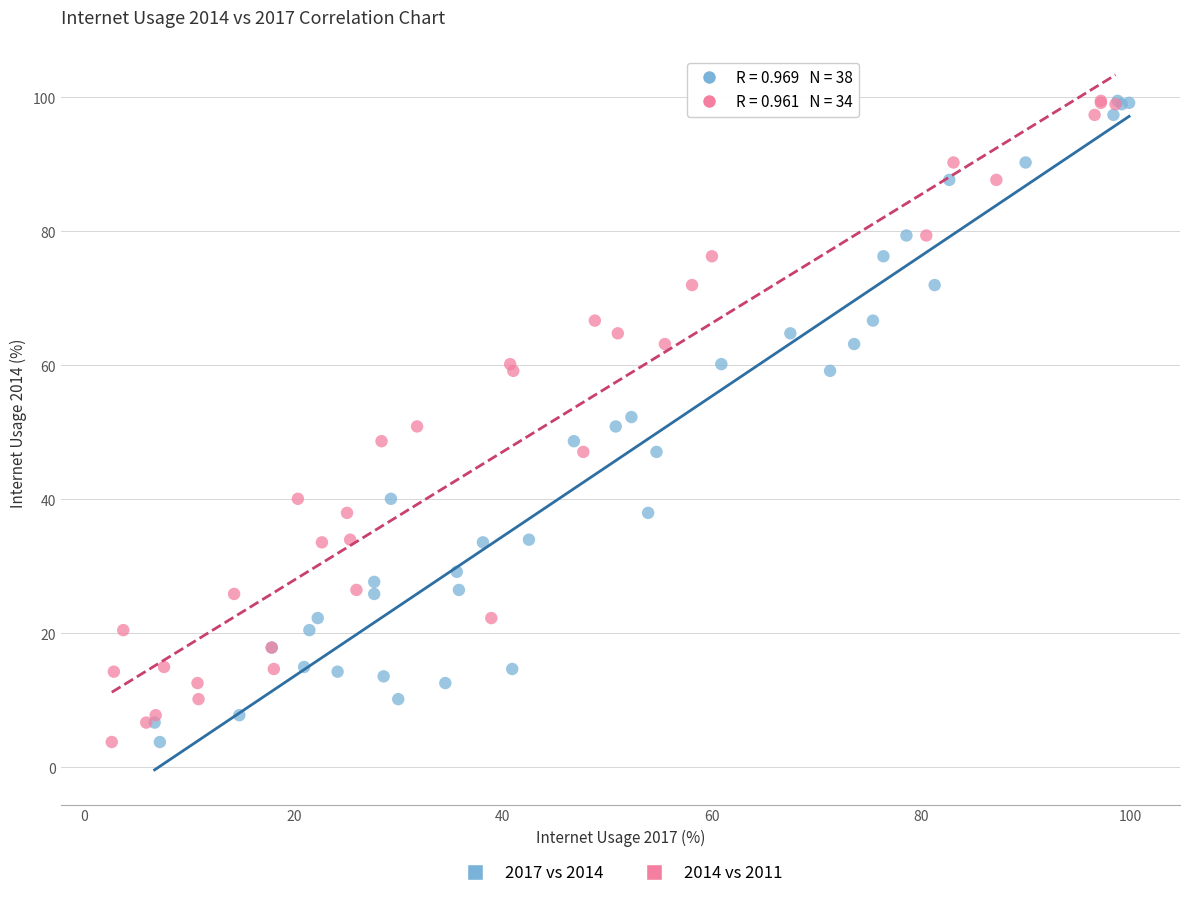

What are all the series names shown in the legend?

2017 vs 2014, 2014 vs 2011